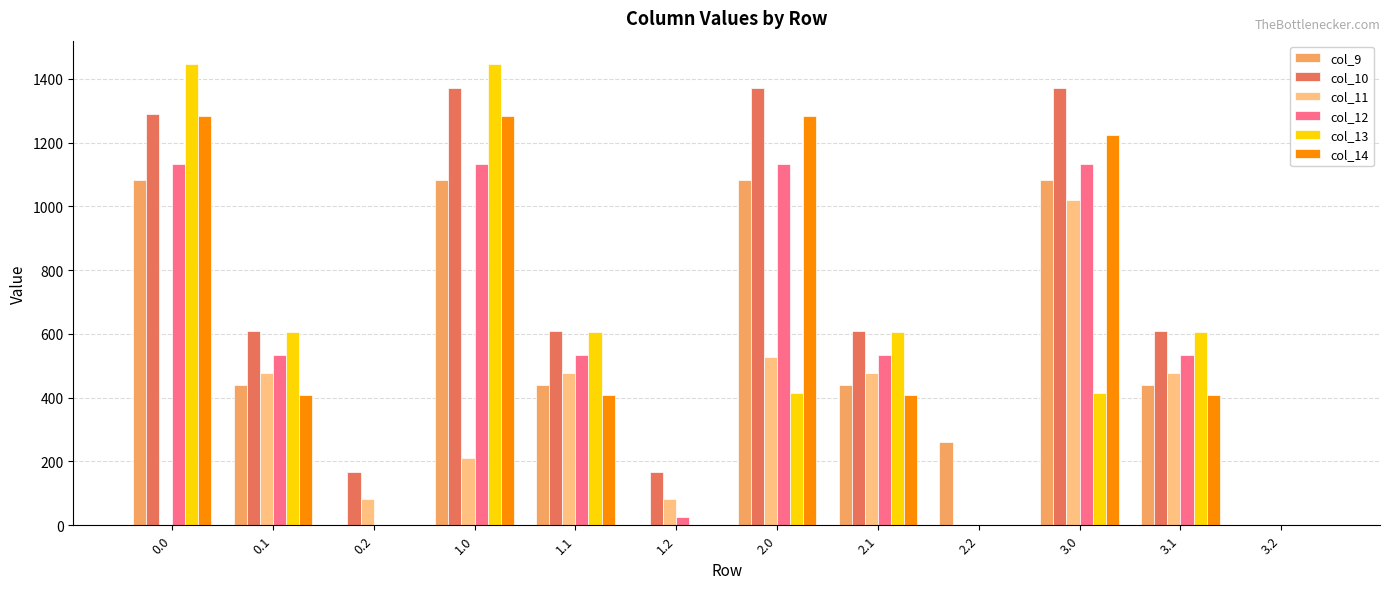

The col_10 series shows 1290.8 at 0.0. True or false?

True